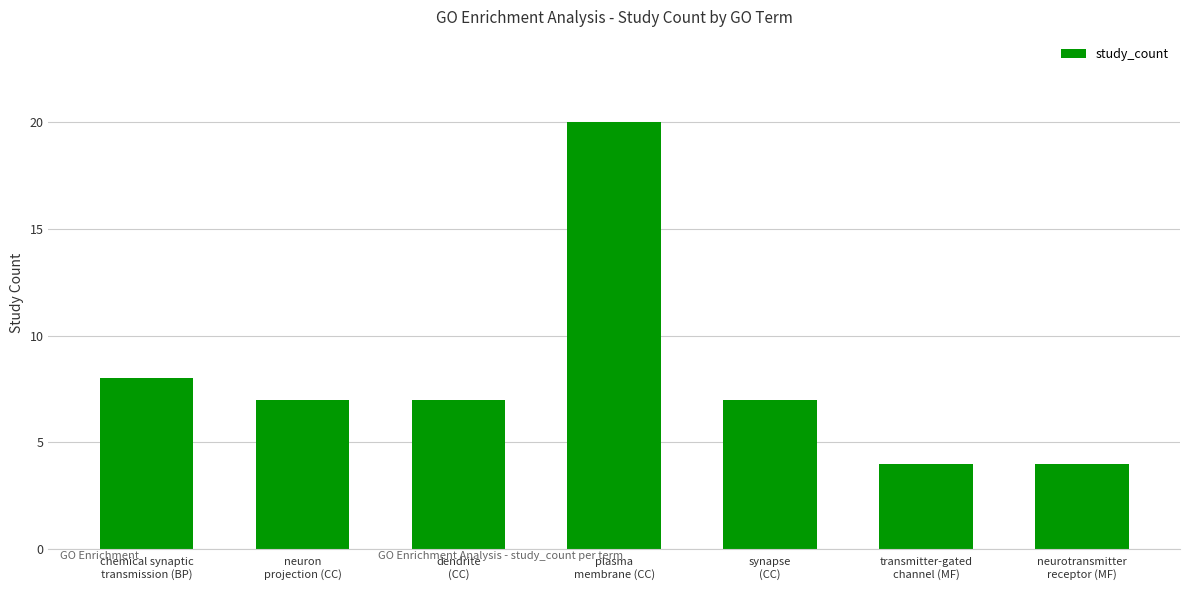

Reading left to right, what are all the values shown in this chart?

chemical synaptic
transmission (BP)=8	neuron
projection (CC)=7	dendrite
(CC)=7	plasma
membrane (CC)=20	synapse
(CC)=7	transmitter-gated
channel (MF)=4	neurotransmitter
receptor (MF)=4